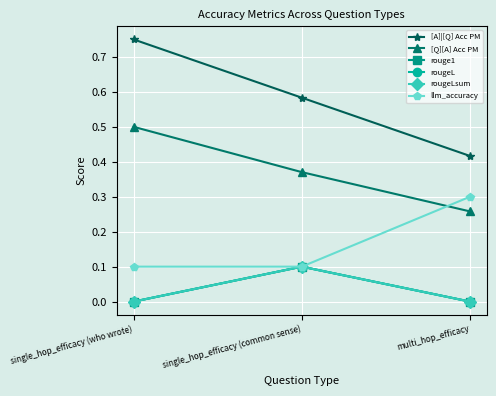

Reading right to left, extract all data points from this chart.

[A]|[Q] Acc PM: multi_hop_efficacy=0.4	single_hop_efficacy (common sense)=0.6	single_hop_efficacy (who wrote)=0.8
[Q][A] Acc PM: multi_hop_efficacy=0.3	single_hop_efficacy (common sense)=0.4	single_hop_efficacy (who wrote)=0.5
rouge1: multi_hop_efficacy=0.0	single_hop_efficacy (common sense)=0.1	single_hop_efficacy (who wrote)=0.0
rougeL: multi_hop_efficacy=0.0	single_hop_efficacy (common sense)=0.1	single_hop_efficacy (who wrote)=0.0
rougeLsum: multi_hop_efficacy=0.0	single_hop_efficacy (common sense)=0.1	single_hop_efficacy (who wrote)=0.0
llm_accuracy: multi_hop_efficacy=0.3	single_hop_efficacy (common sense)=0.1	single_hop_efficacy (who wrote)=0.1